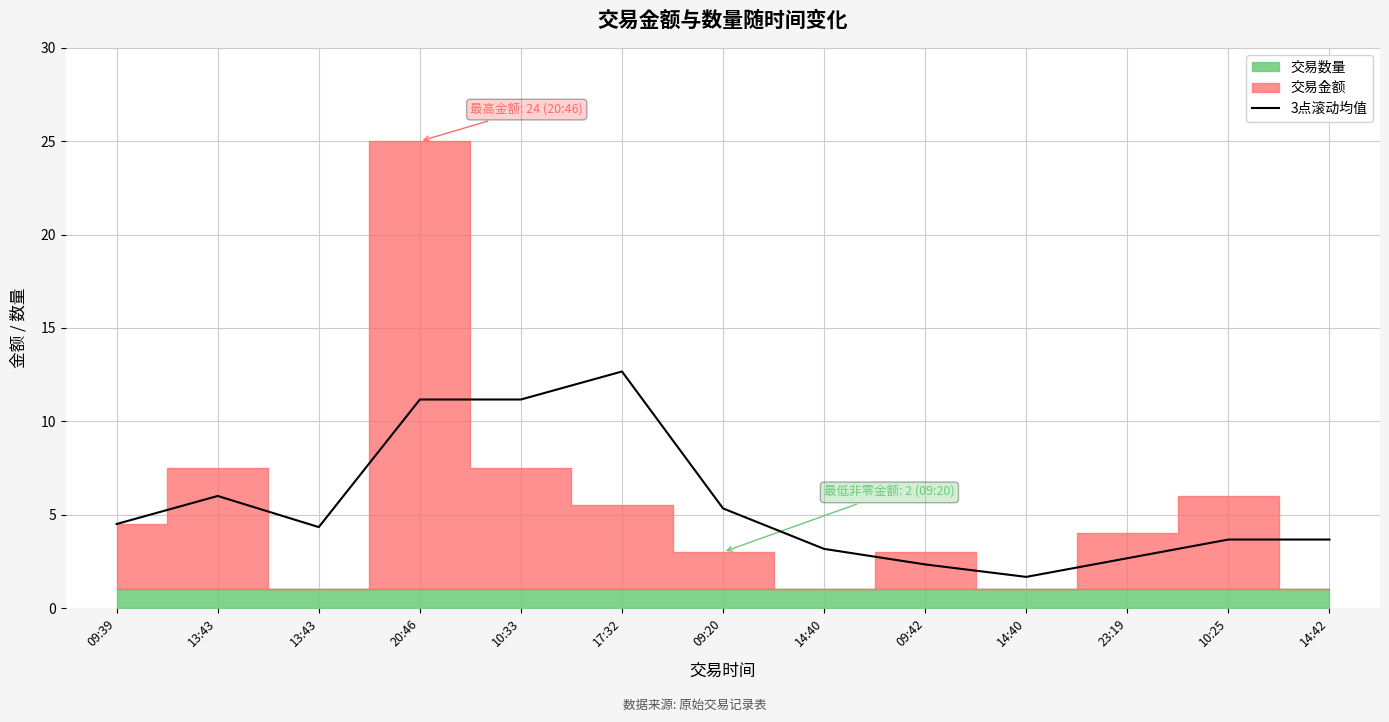

What is the difference between the maximum and minimum values?

11.0